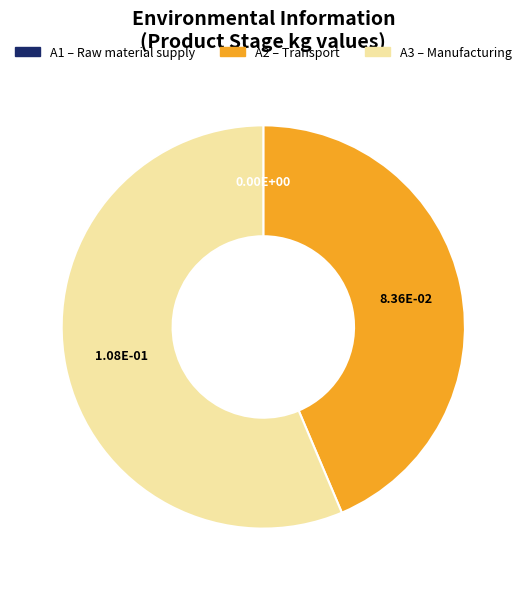

Does any single category account for the majority?

Yes